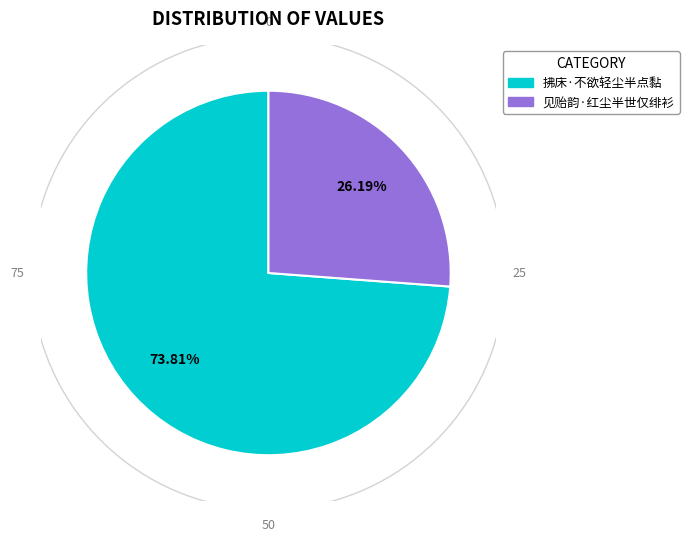

What percentage do 拂床·不欲轻尘半点黏 and 见贻韵·红尘半世仅绯衫 together represent?

100.0%